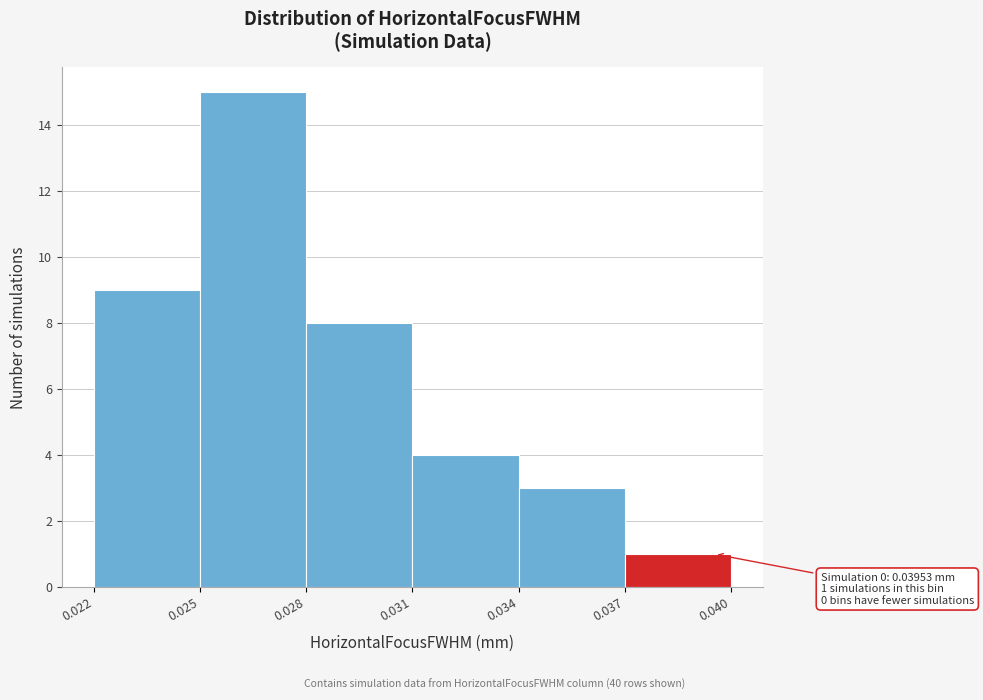

Over which range of the x-axis is the bar tallest?

0.025 to 0.028